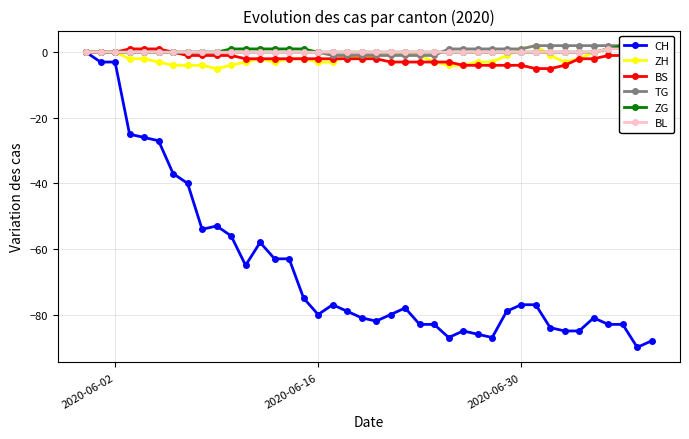

Which series has the largest total across all categories?

TG